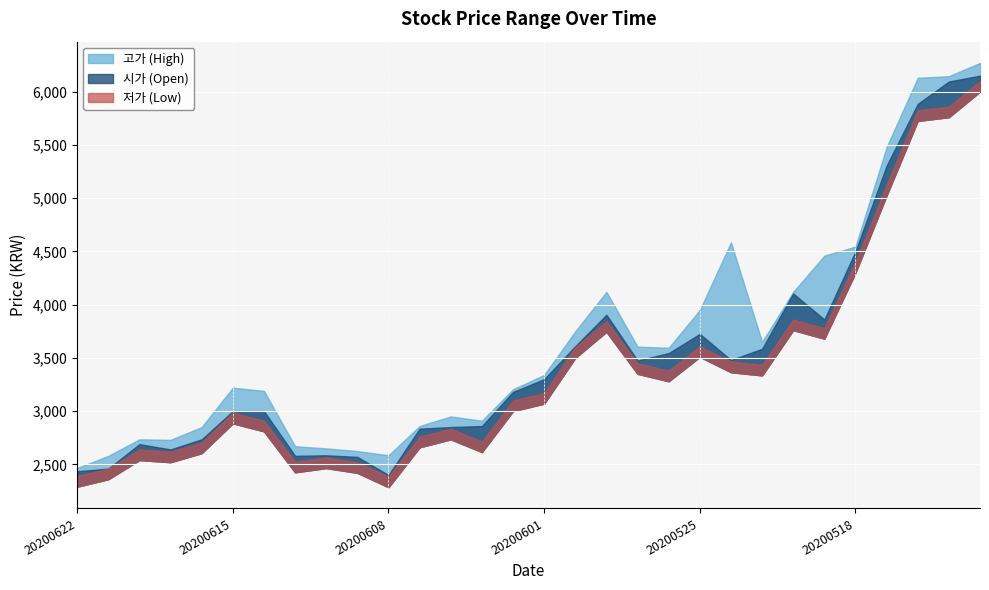

What is the lowest value of the 저가 series?

2385